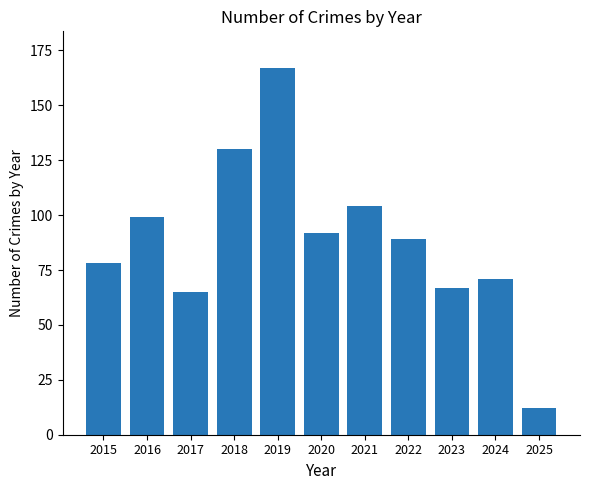

What is the smallest value displayed?

12